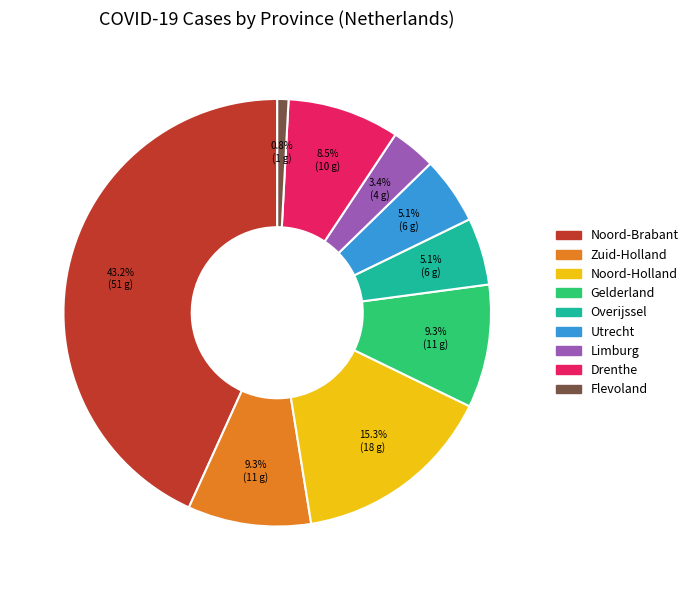

How many slices are in this pie chart?

9